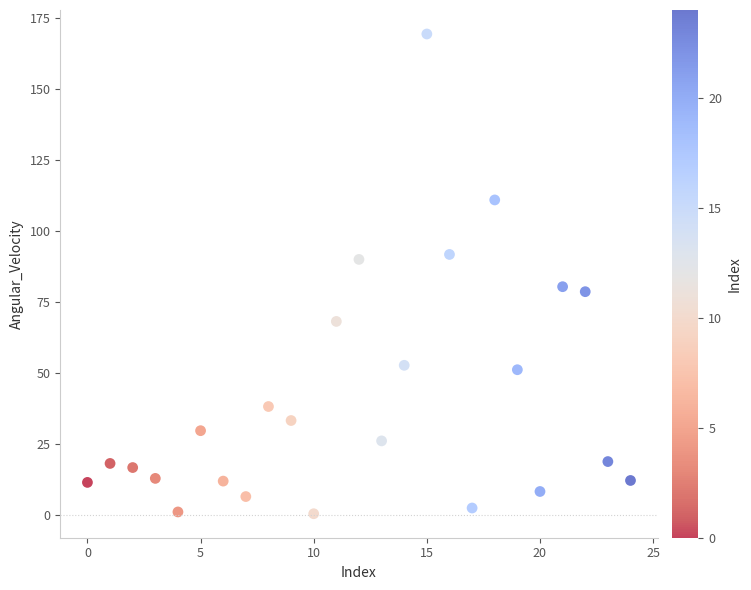

Count the number of points in this scatter plot.

25